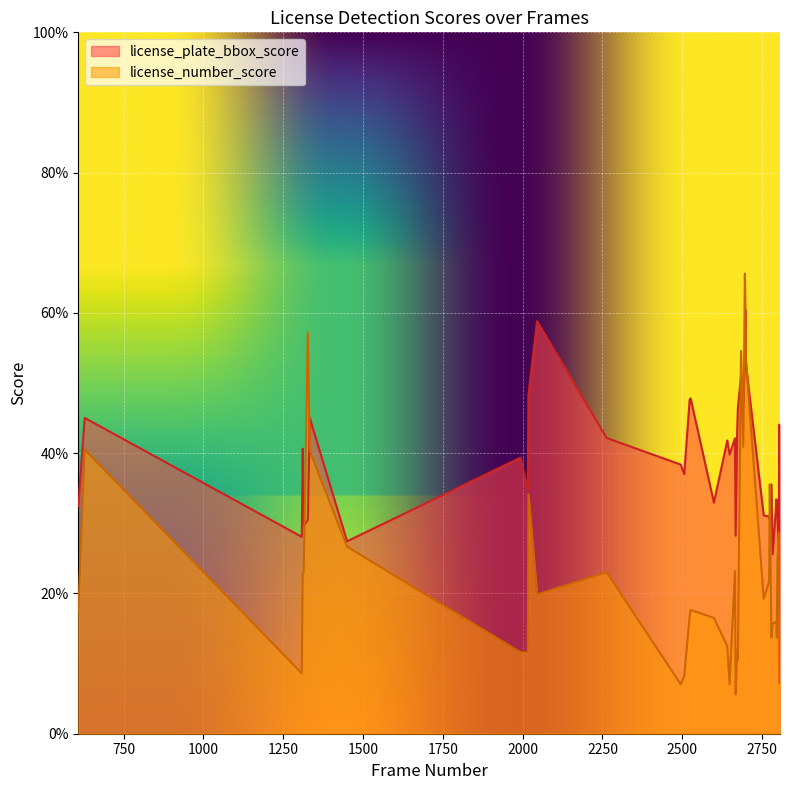

Is the value of license_number_score at 2672 greater than the value of license_plate_bbox_score at 2774?

No